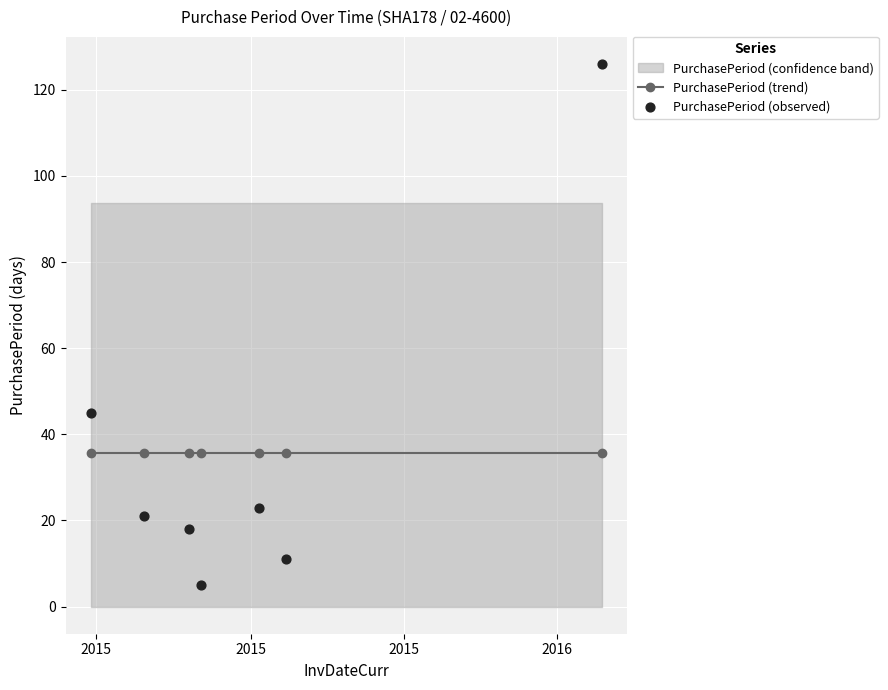

Which series reaches the maximum Y coordinate?

PurchasePeriod (observed)